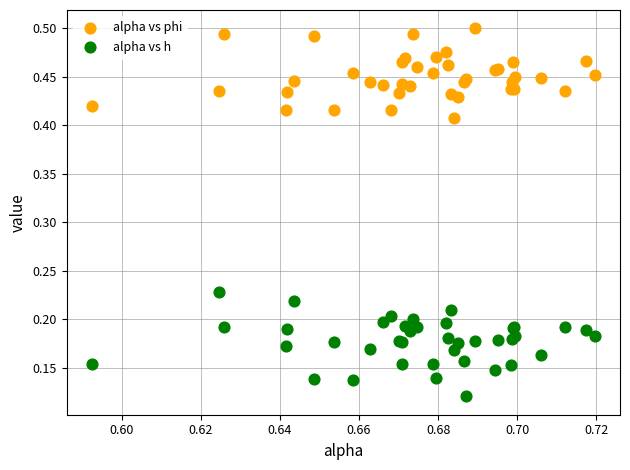

Which series contains the lowest Y value?

alpha vs h